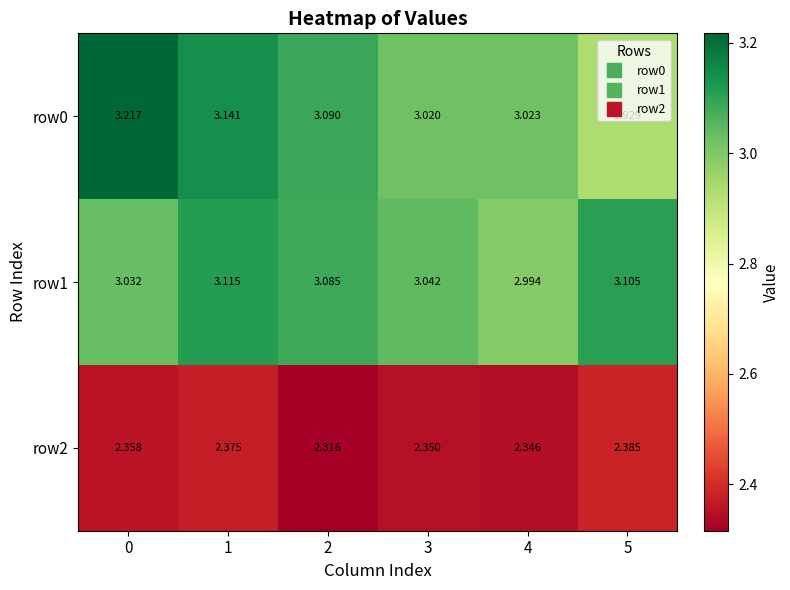

Is the value of row1 at 0 greater than the value of row2 at 2?

Yes